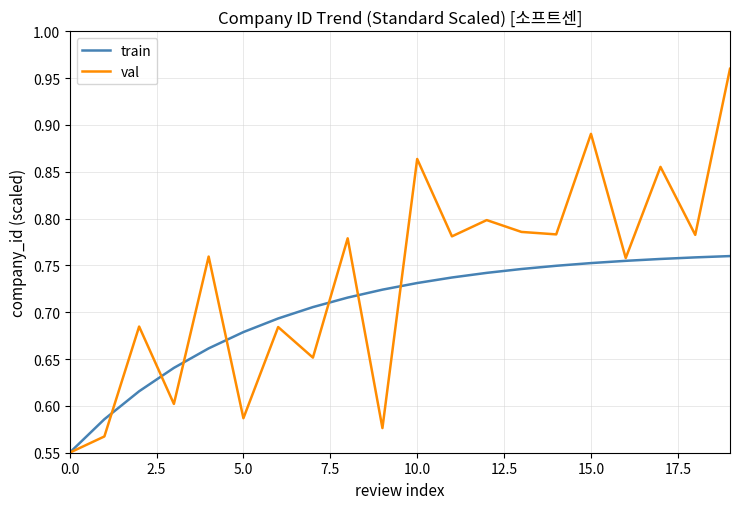

Does the chart have visible grid lines?

Yes